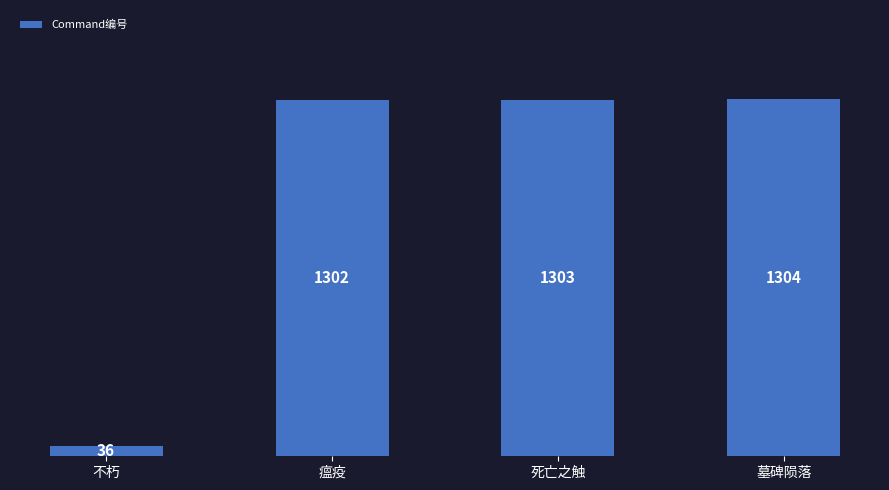

At which category does the chart reach its minimum across all series?

不朽